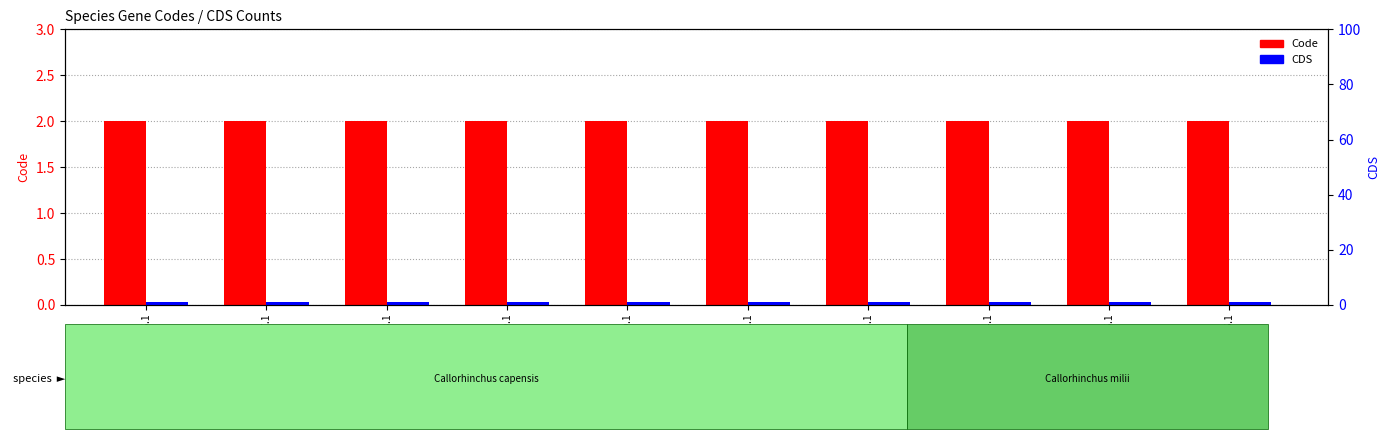

What position from the right is YP_003734918.1?

8